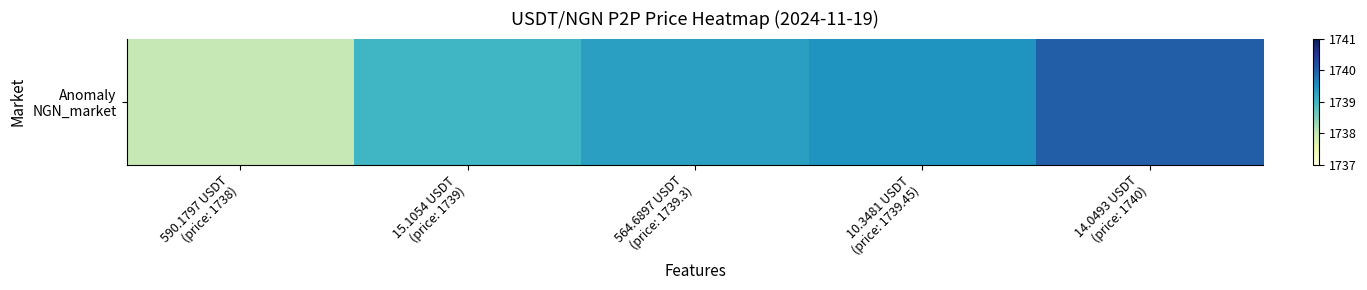

List the labels in order of value, smallest first.

590.1797 USDT
(price: 1738), 15.1054 USDT
(price: 1739), 564.6897 USDT
(price: 1739.3), 10.3481 USDT
(price: 1739.45), 14.0493 USDT
(price: 1740)